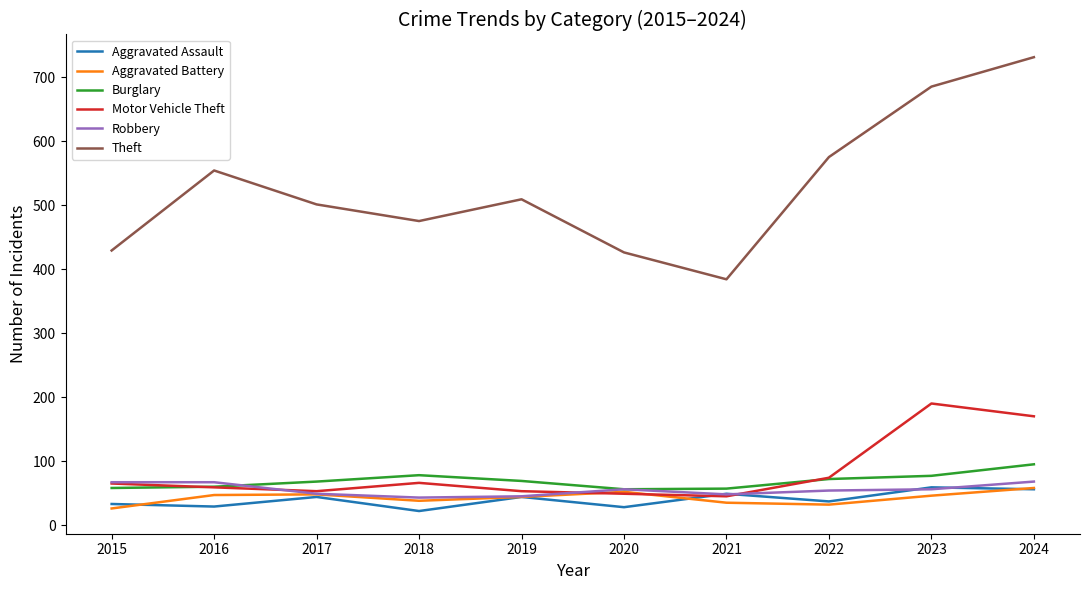

What is the total value across all series at 2022?

844